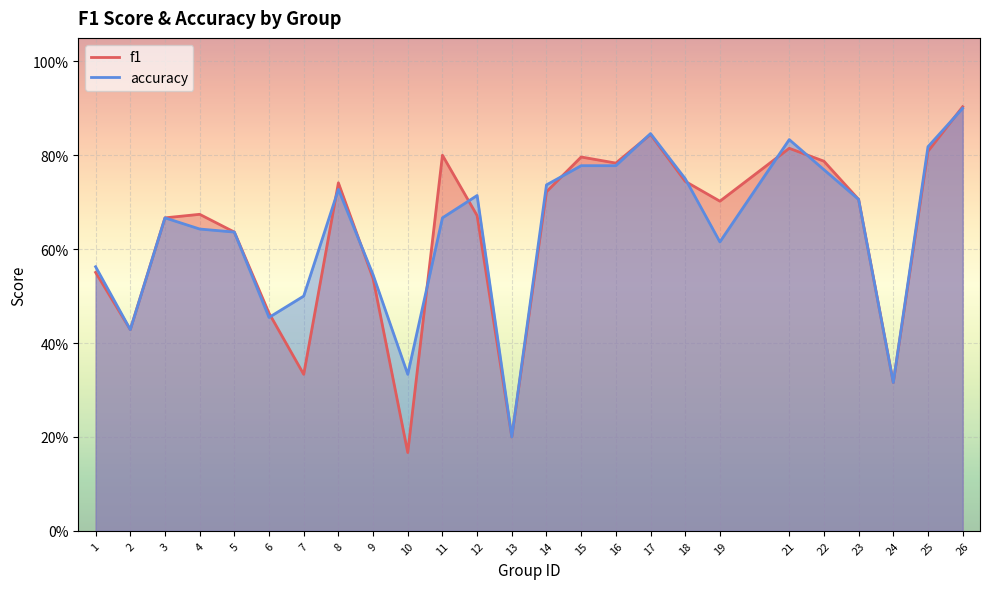

What is the lowest value of the accuracy series?

0.2